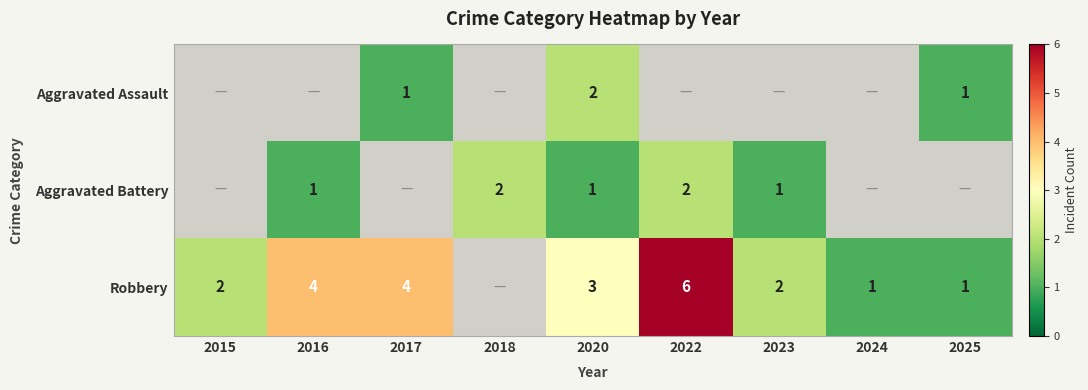

Is it true that Aggravated Battery equals 0 at 2020?

False